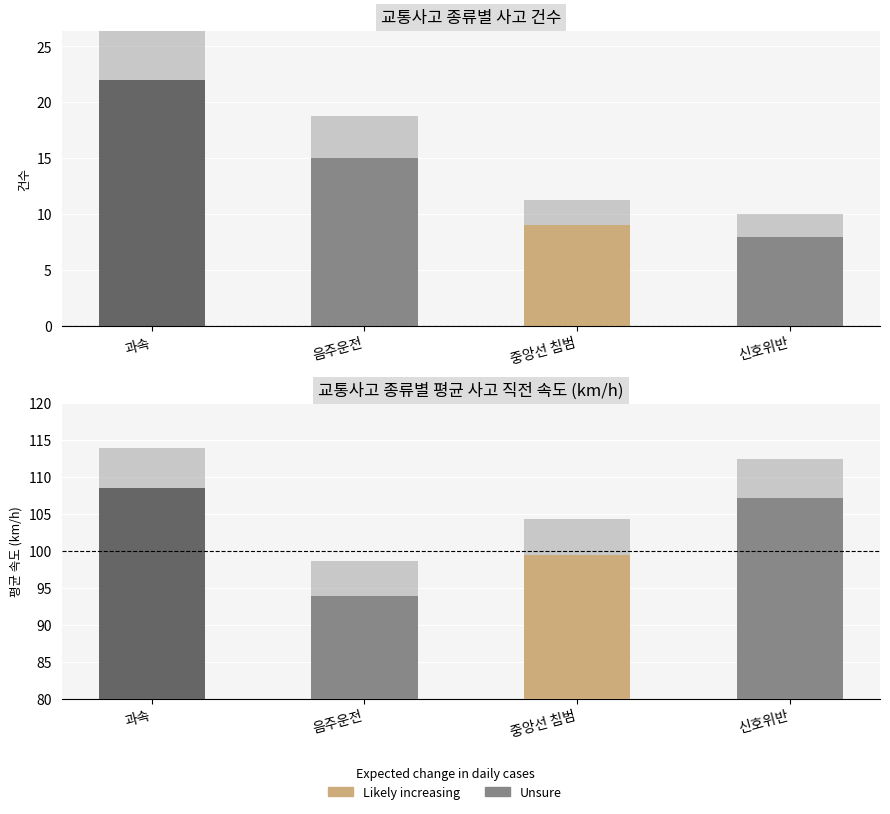

Rank the series by their average value, from highest to lowest.

평균 사고 직전 속도, 사고 건수